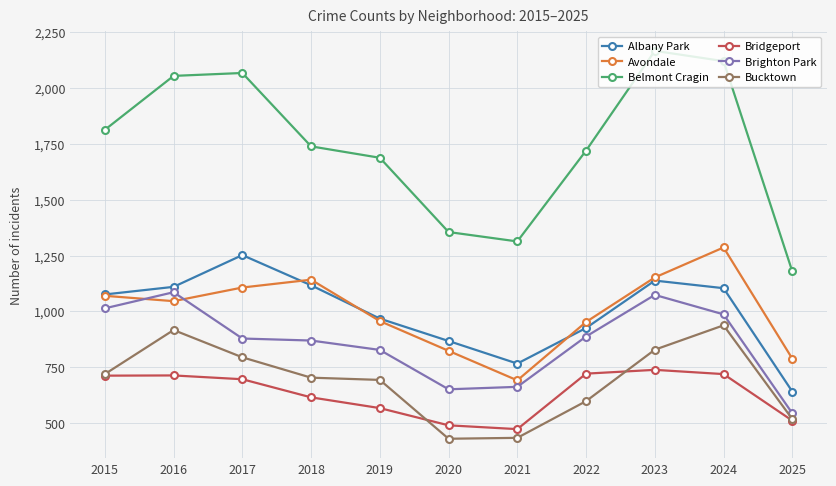

How many categories are shown in the chart?

11